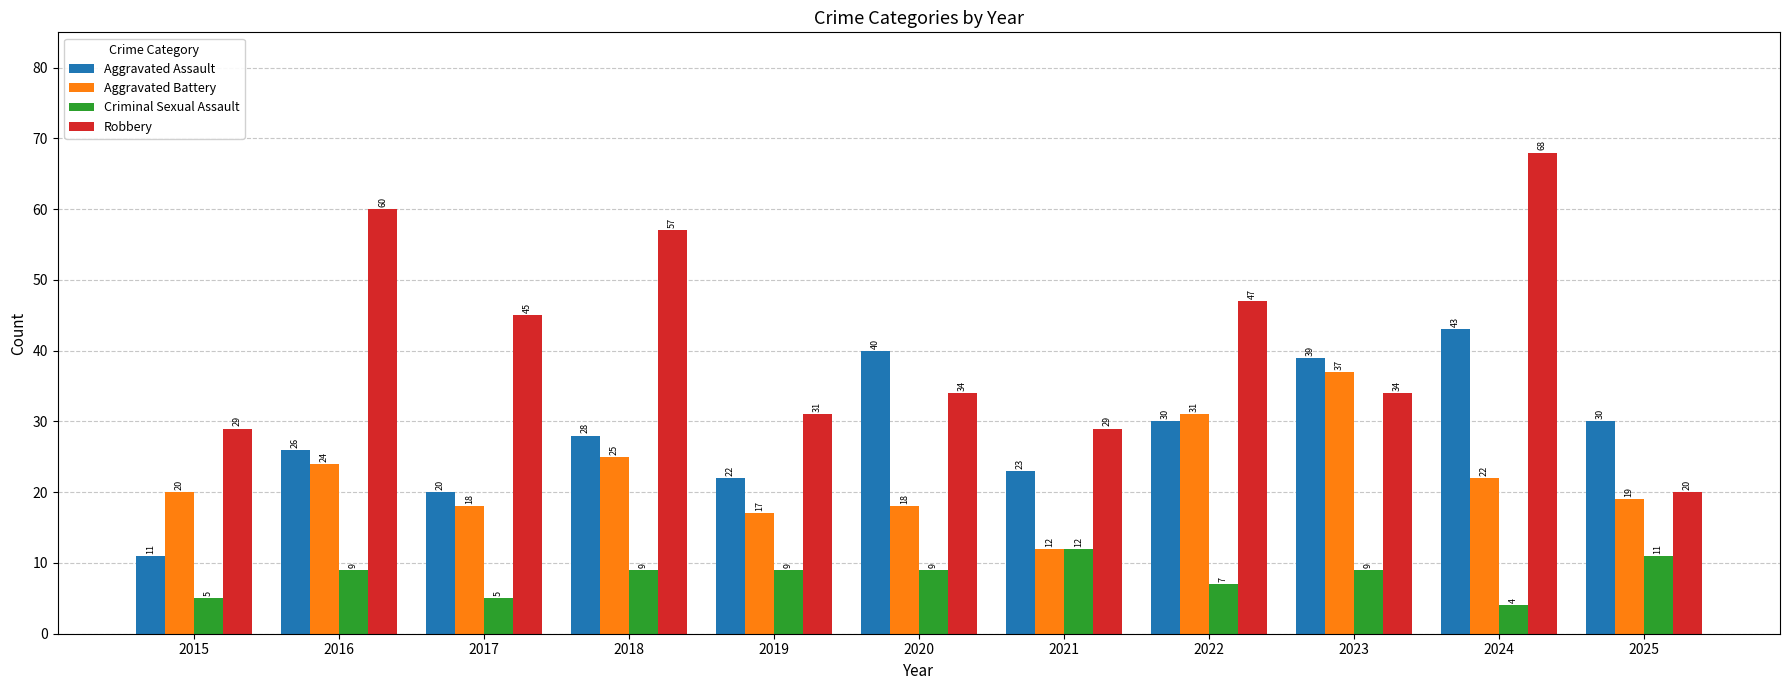

Rank the series by their average value, from lowest to highest.

Criminal Sexual Assault, Aggravated Battery, Aggravated Assault, Robbery